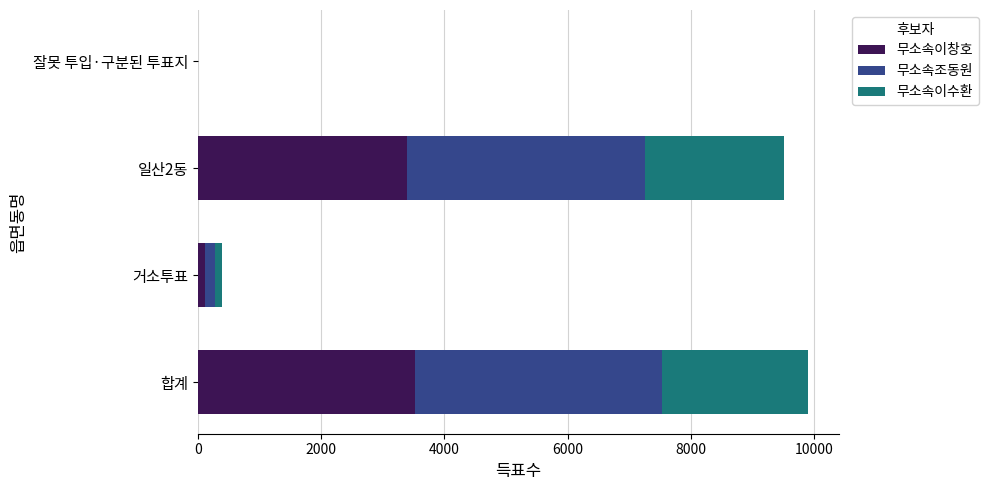

What is the sum of all 무소속이창호 values?

7036